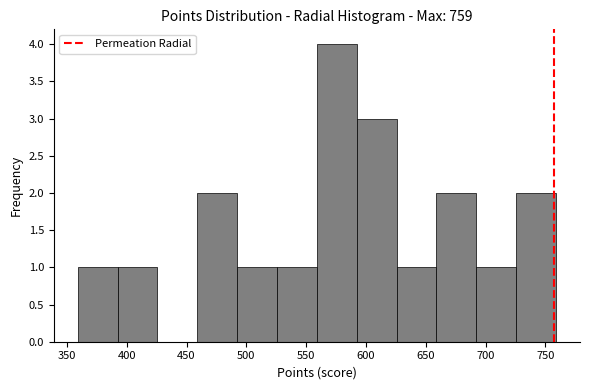

Reading left to right, list every bar in this chart as the range it spans on the x-axis followed by its height. Neither the bar edges nor the heights are printed on the chart, so give them approximately, as read against the axes.

360 to 390: 1
390 to 425: 1
425 to 460: 0
460 to 490: 2
490 to 525: 1
525 to 560: 1
560 to 590: 4
590 to 625: 3
625 to 660: 1
660 to 690: 2
690 to 725: 1
725 to 760: 2